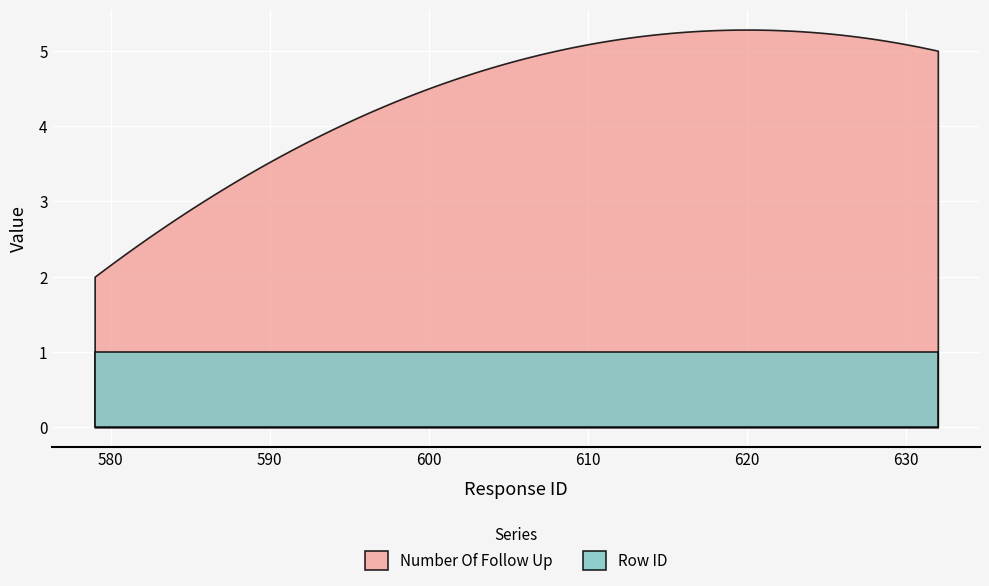

Reading left to right, list all the values displayed in this chart.

Number Of Follow Up: 579=2	608=5	632=5
Row ID: 579=1	608=1	632=1